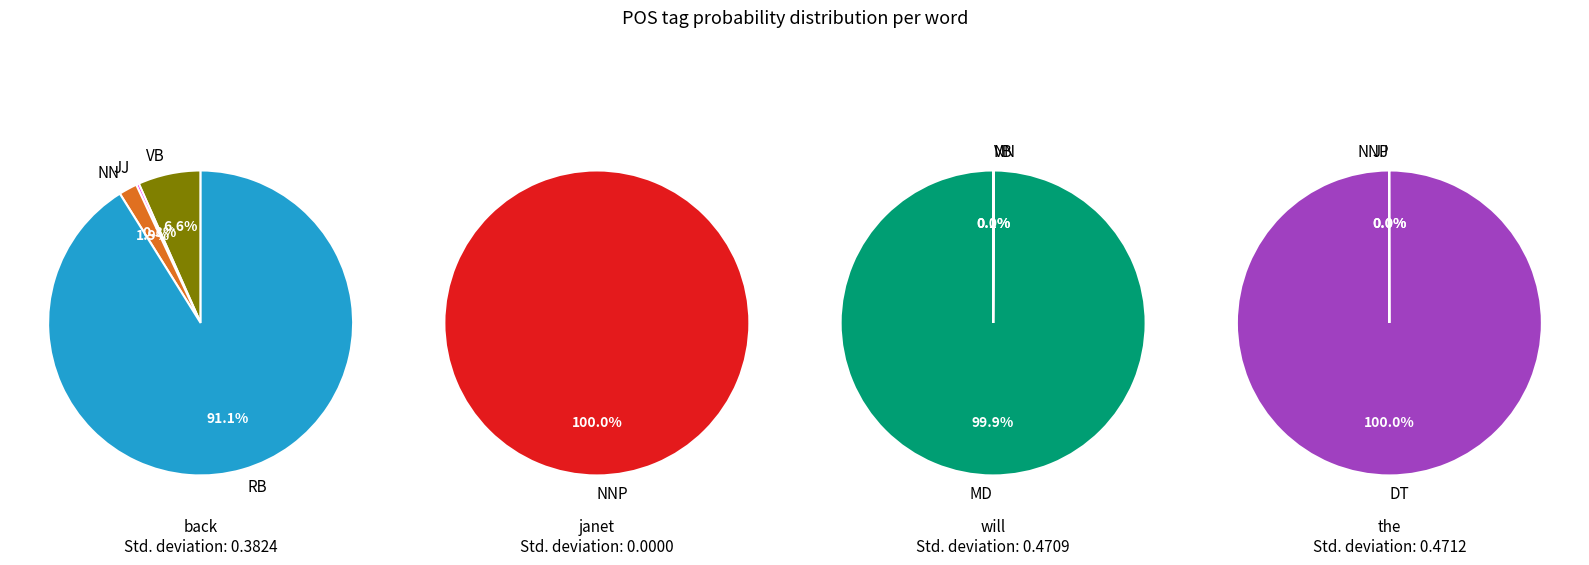

Rank the series at values_will from lowest to highest value.

values_janet, values_the, values_will, values_back